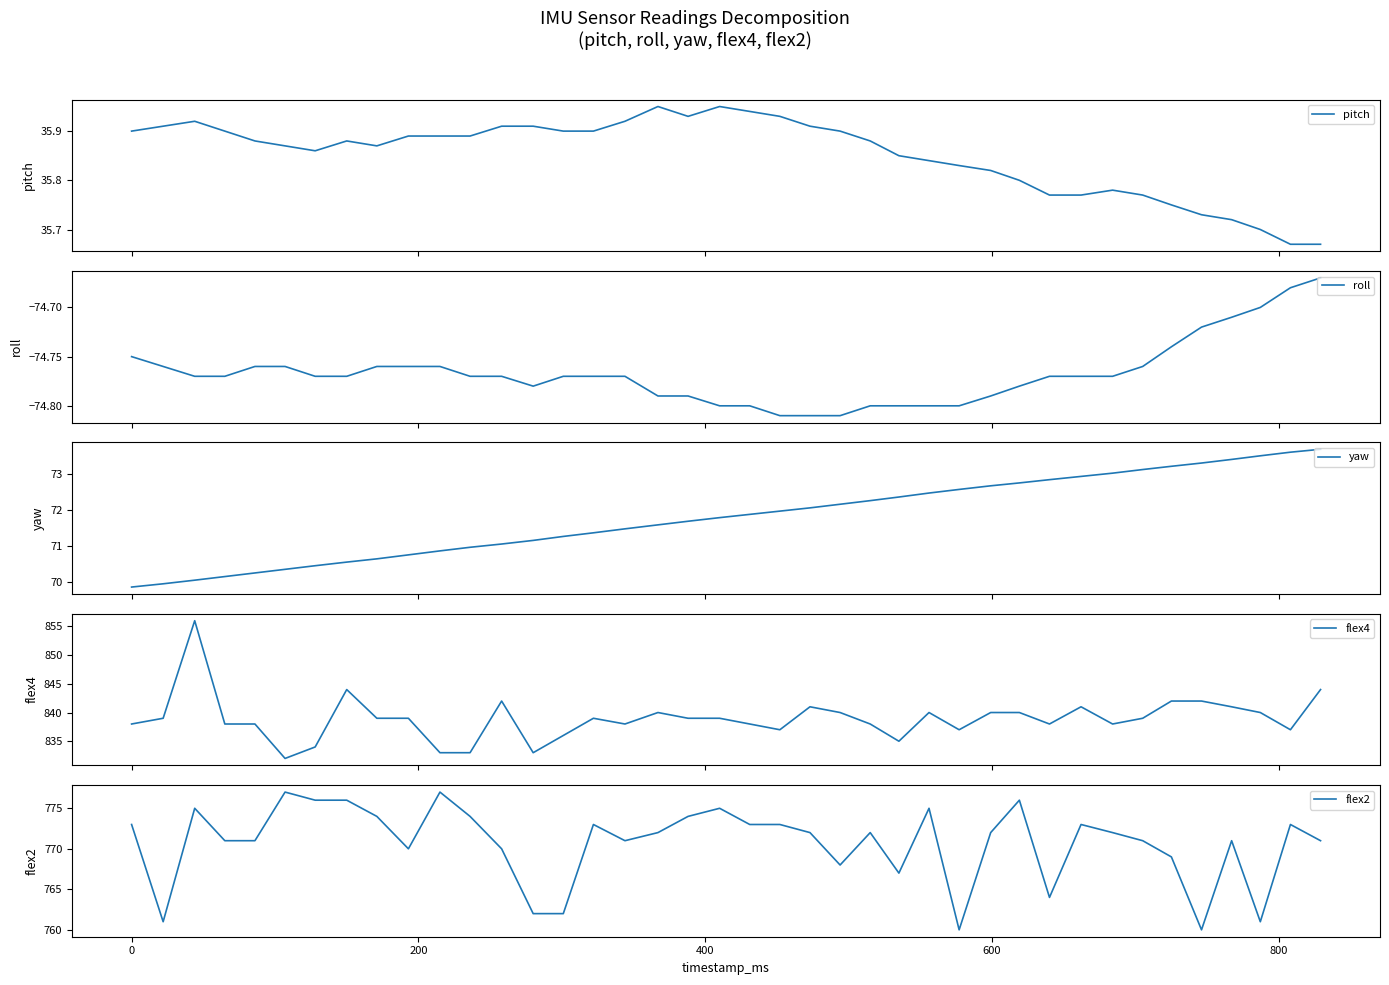

True or false: flex4 and pitch cross at least once.

False